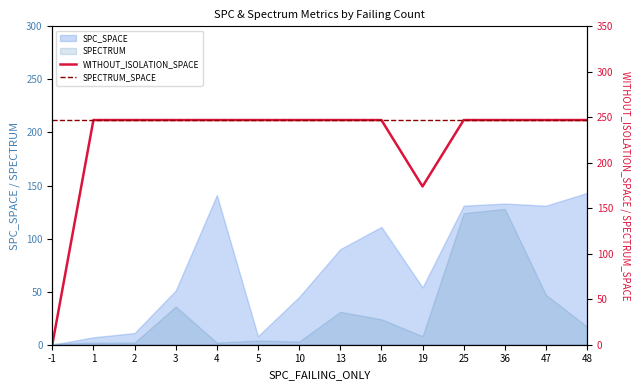

Which has a higher value, 19 or 4?

4